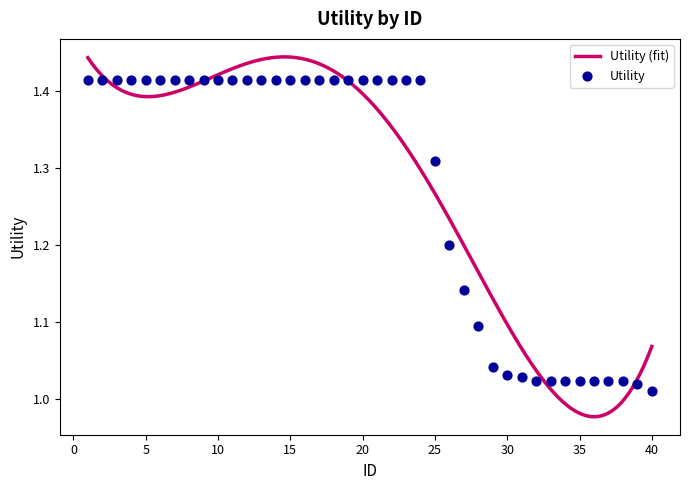

What is the ratio of the value at 16 to the value at 5?

1.0